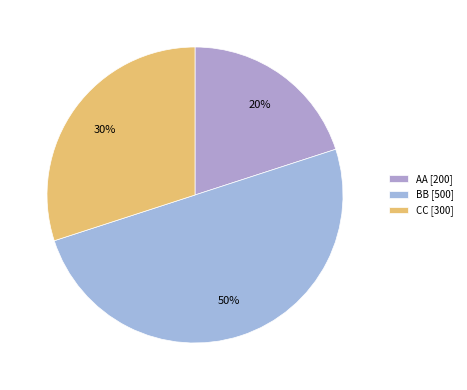

What is the largest slice in the pie chart?

BB